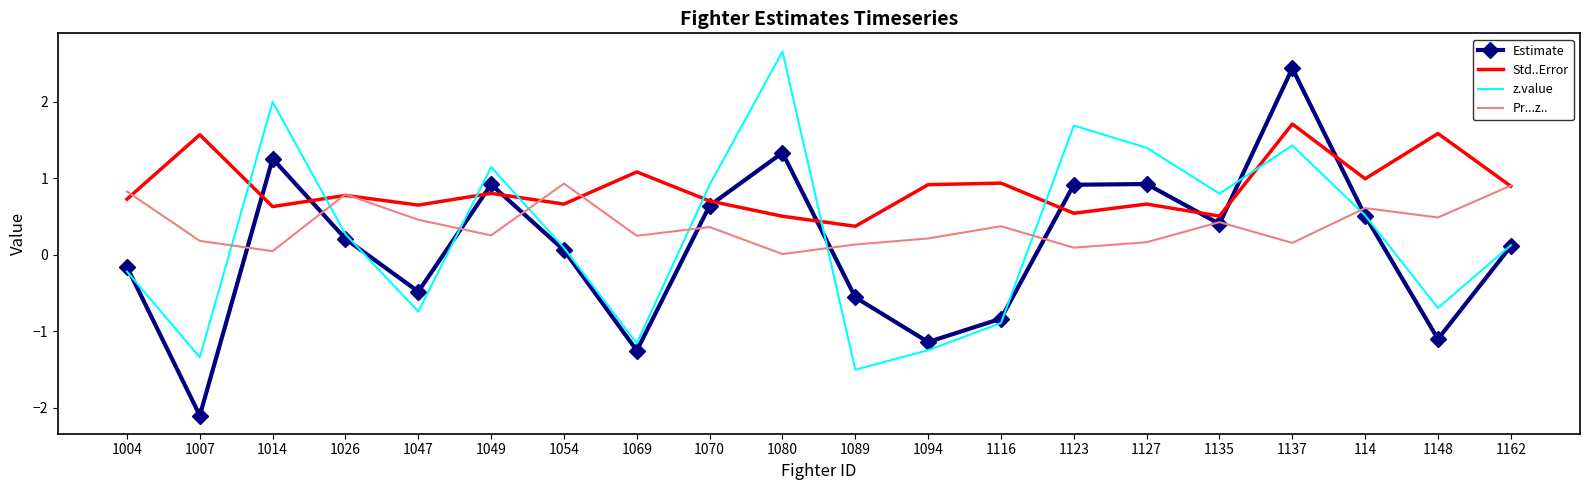

What is the spread (max minus min) of values at 1026?

0.6